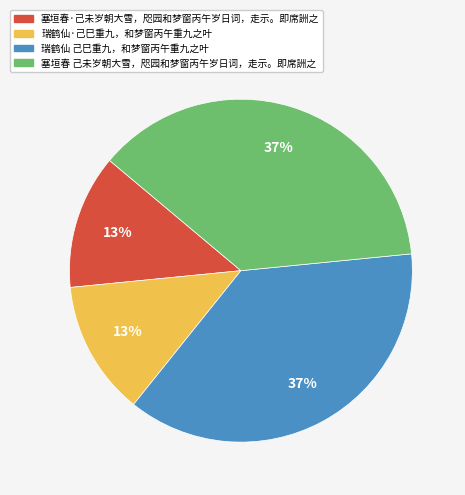

To the nearest percent, what percentage of the pie is 塞垣春 己未岁朝大雪，咫园和梦窗丙午岁日词，走示。即席詶之?

37%